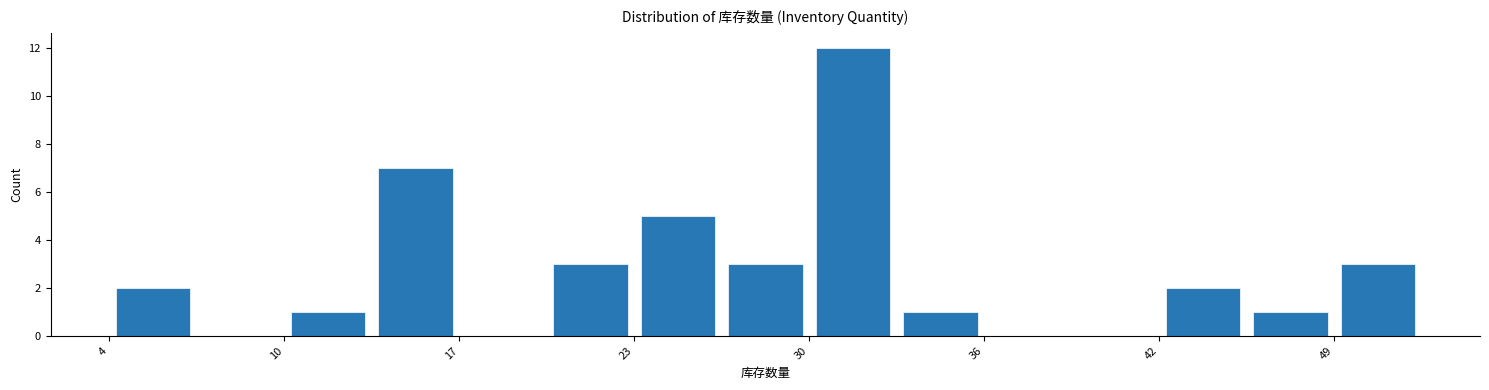

Read against the x-axis, roughly where is the centre of the tallest bar?

31